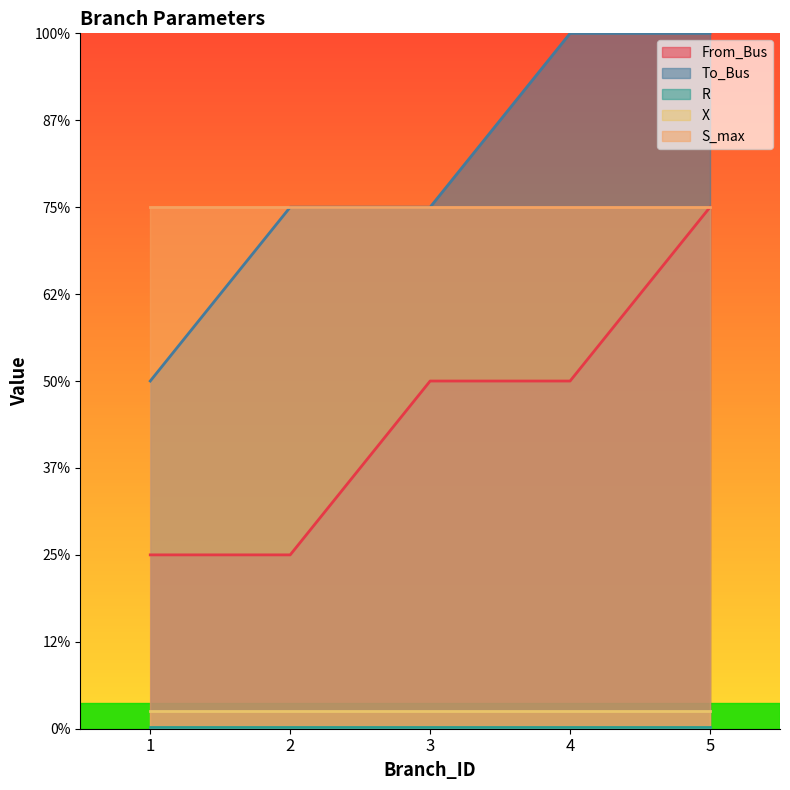

Is the value of To_Bus at 4 greater than the value of S_max at 4?

Yes